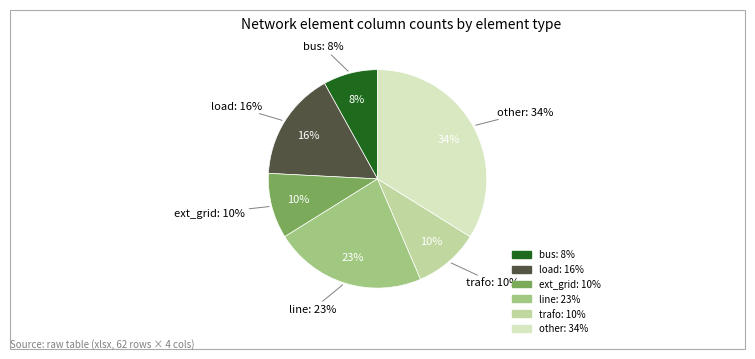

To the nearest percent, what is the difference between the other and load slice percentages?

18%